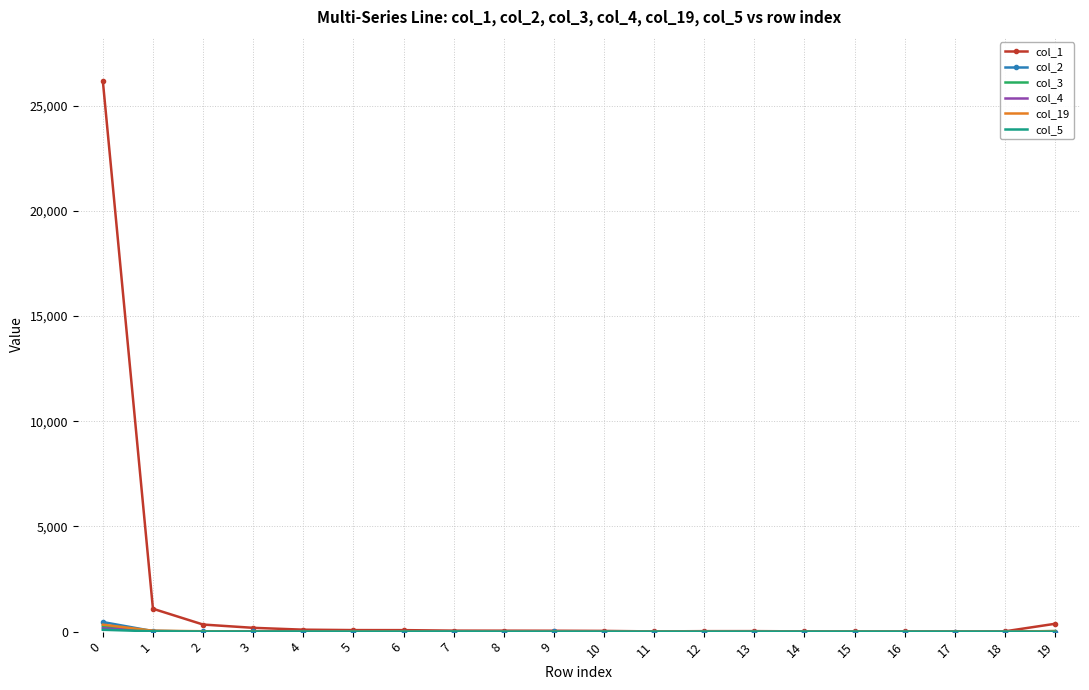

Which series has the widest spread of values?

col_1